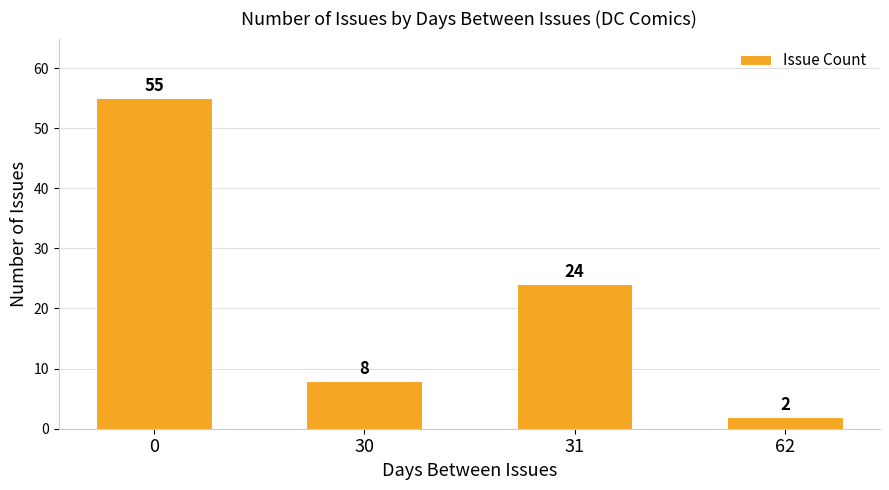

At which category does the chart reach its minimum across all series?

62